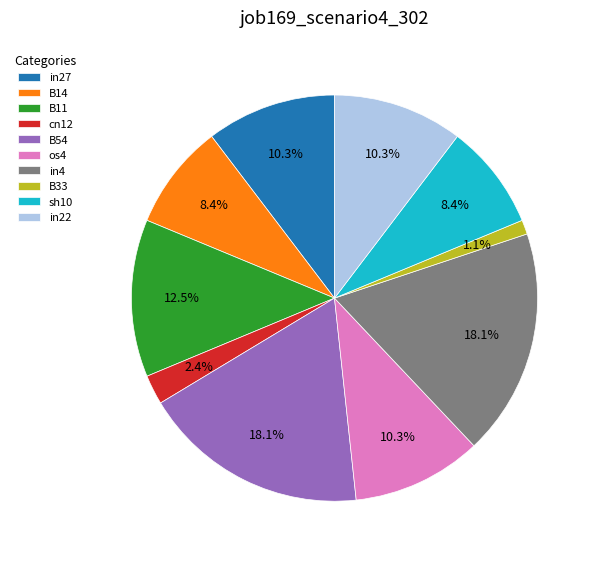

To the nearest percent, what is the difference between the largest and smallest slice percentages?

17%